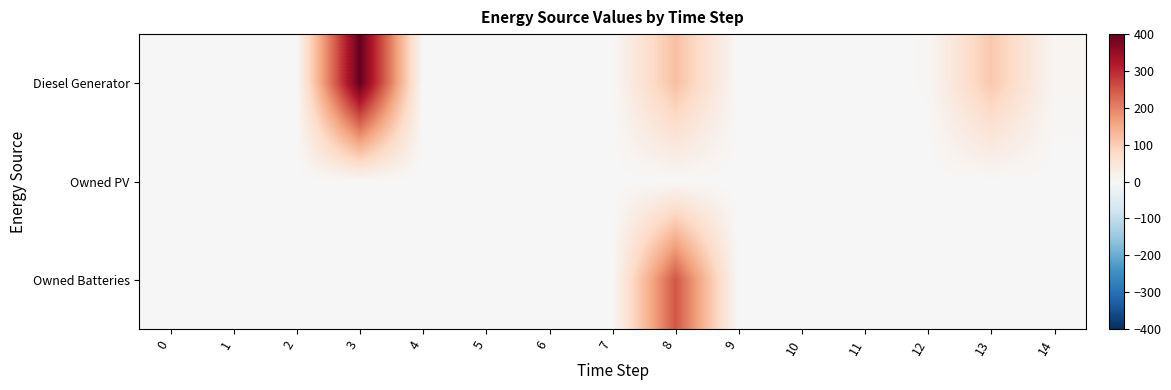

At 12, list the series in order from largest to smallest.

row_0, row_1, row_2